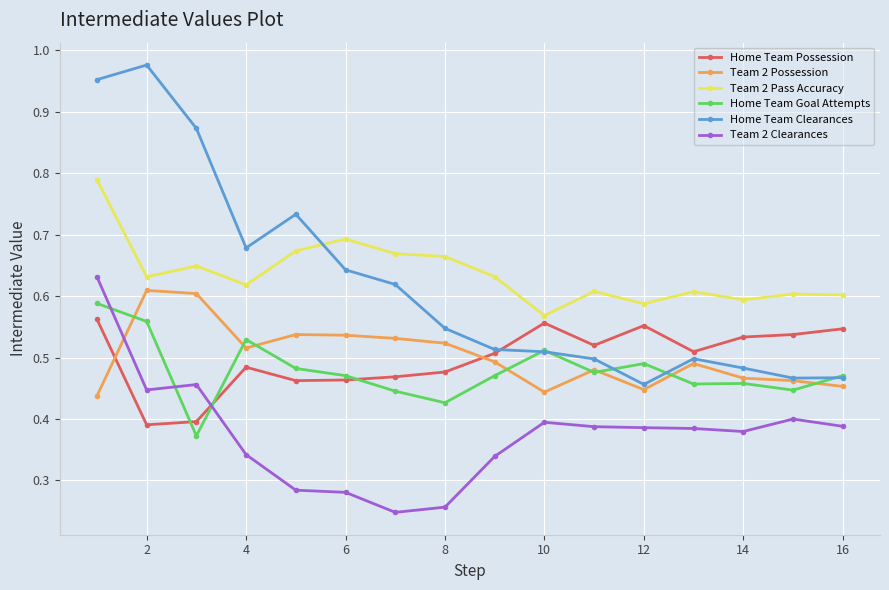

At how many categories does at least one series exceed 0?

16